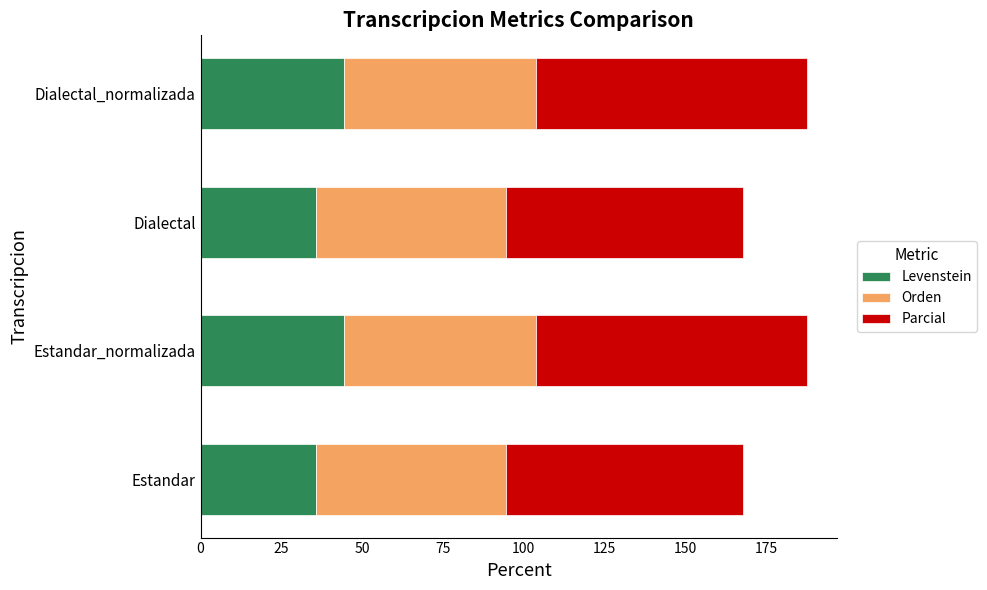

What is the lowest value of the Levenstein series?

35.7